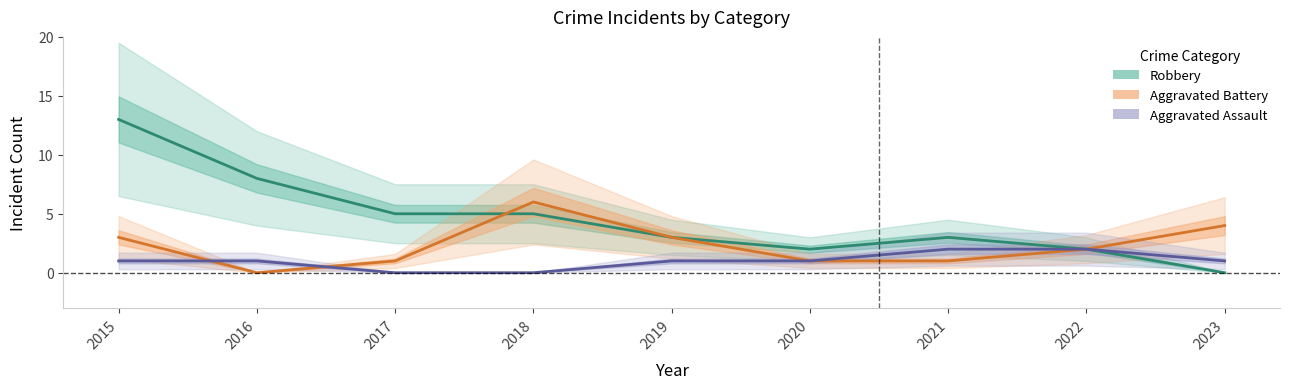

What is the maximum value shown in the chart?

13